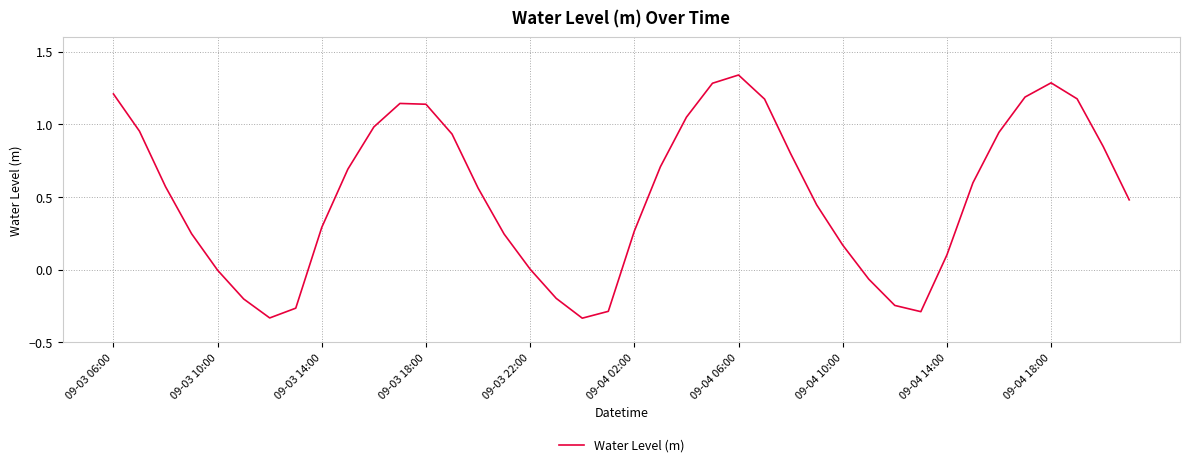

Count the number of data series in this chart.

1